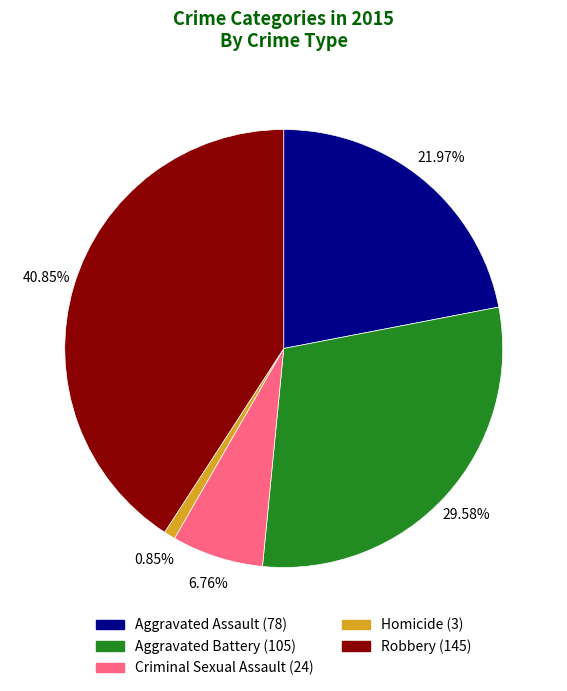

What percentage is the Aggravated Battery slice, to the nearest percent?

30%